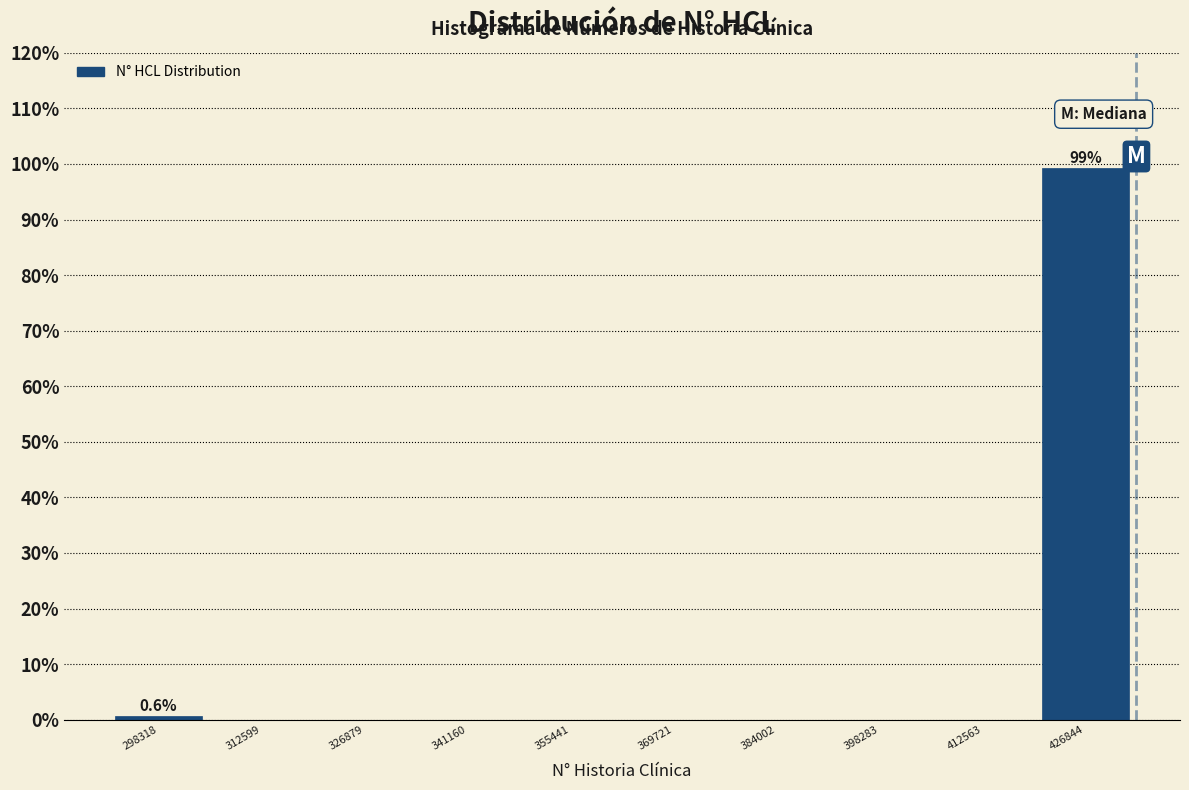

Over which range of the x-axis is the bar tallest?

420000 to 434000